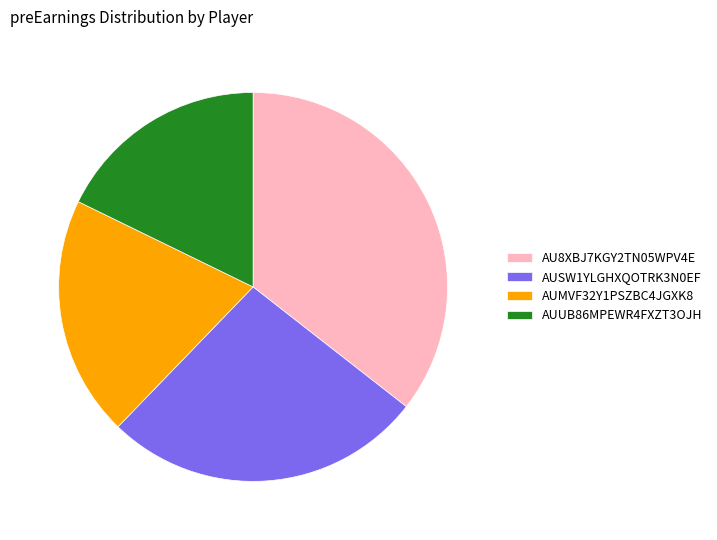

Combined, do AUSW1YLGHXQOTRK3N0EF and AU8XBJ7KGY2TN05WPV4E account for over 50%?

Yes